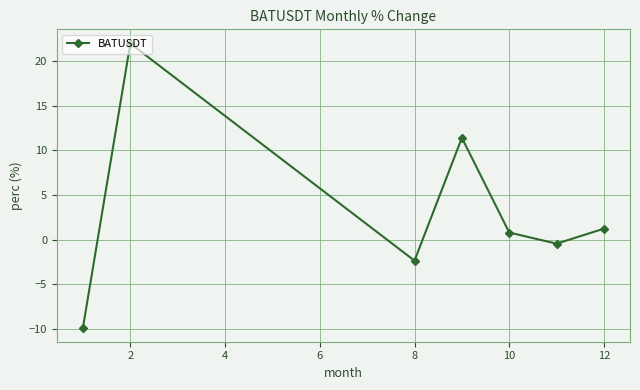

How many series are shown in this chart?

1